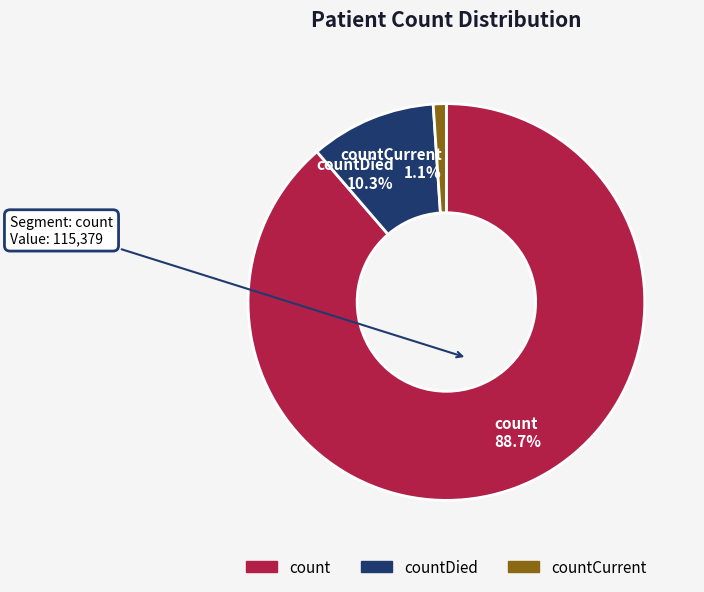

How much of the chart is everything except countCurrent?

98.9%